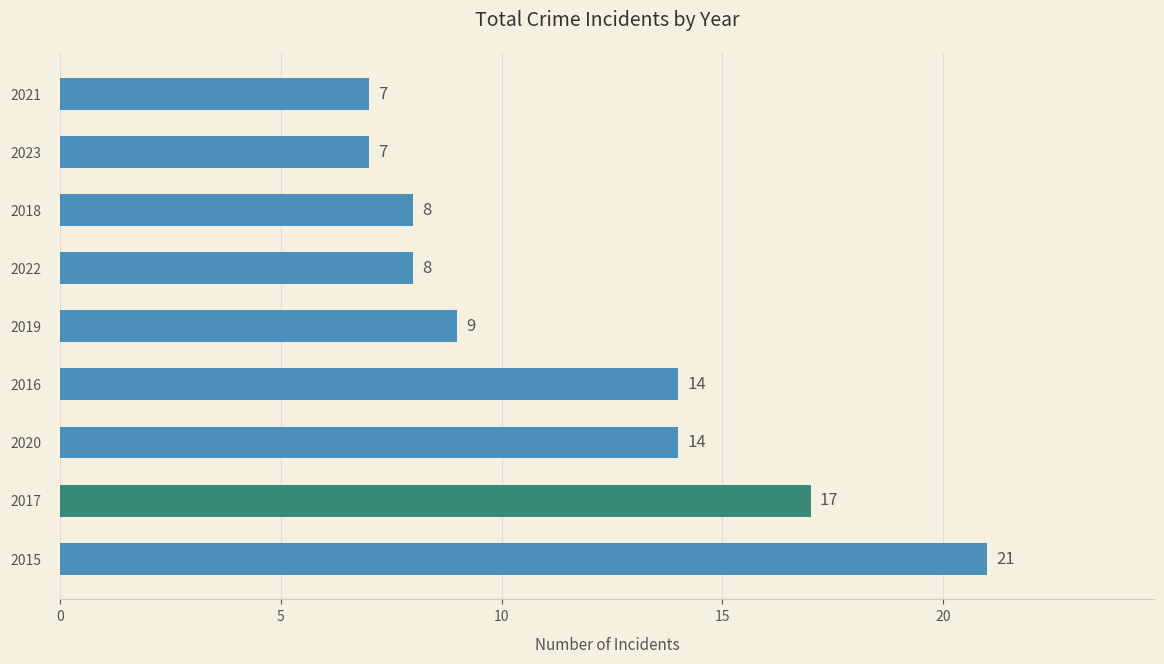

Reading bottom to top, transcribe all the data shown in this chart.

2015=21	2017=17	2020=14	2016=14	2019=9	2022=8	2018=8	2023=7	2021=7